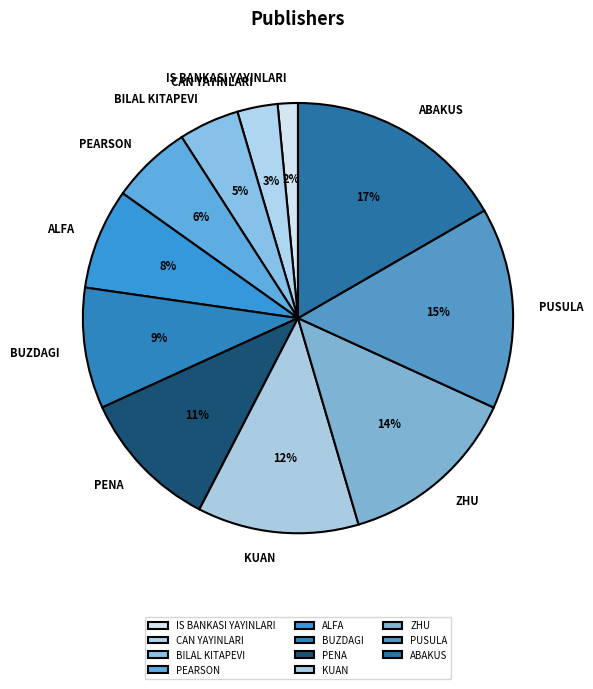

To the nearest percent, what is the difference between the largest and smallest slice percentages?

15%